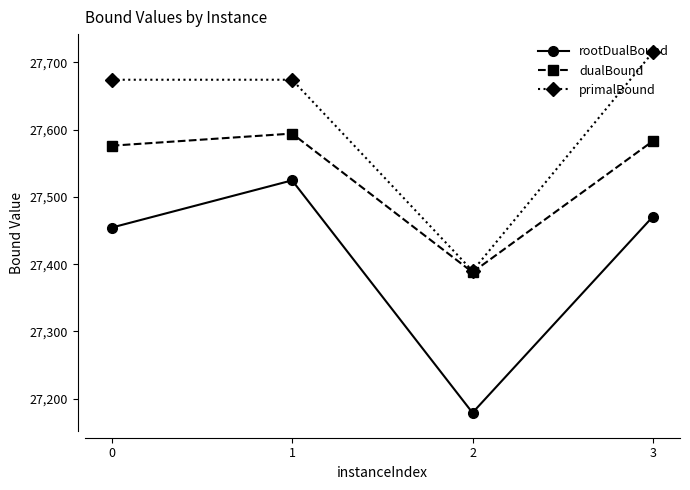

Which series has the largest total across all categories?

primalBound